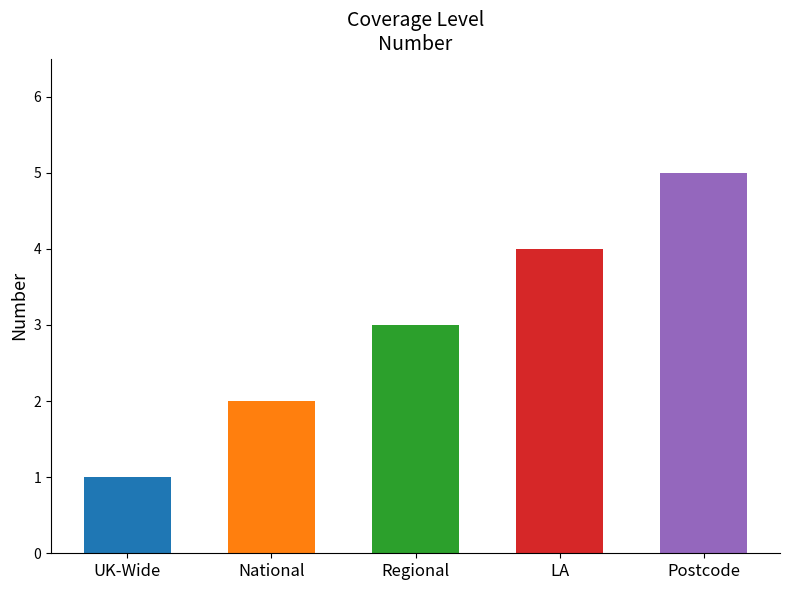

The value at National is 2. True or false?

True